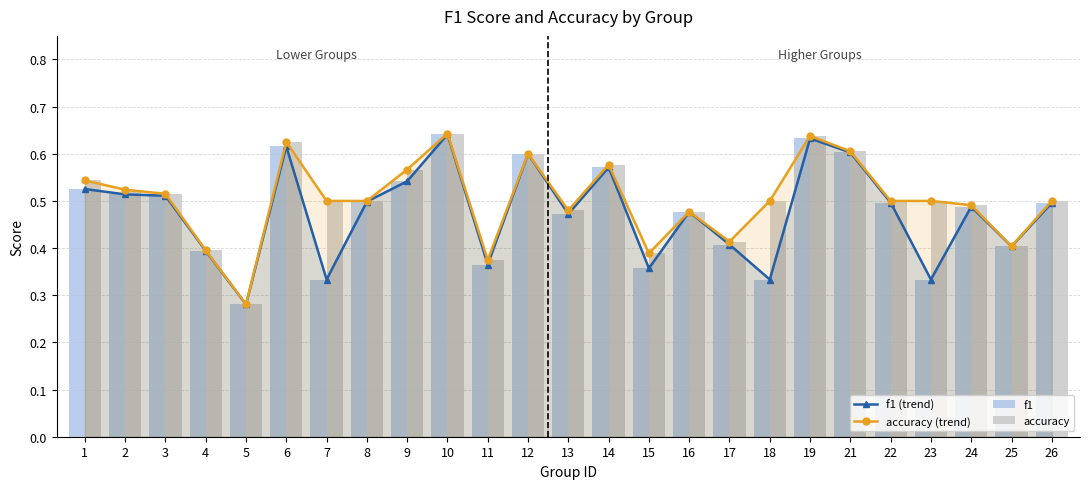

At which label is f1 closest to 0?

5